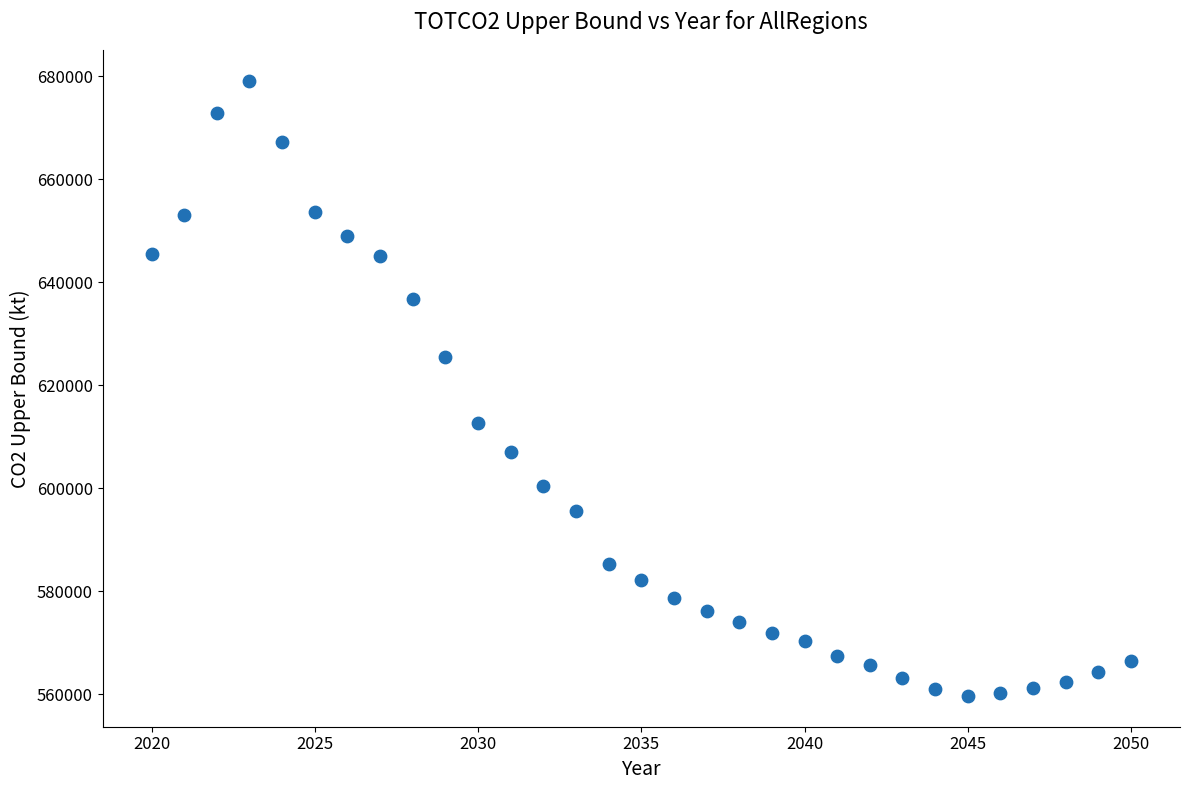

What is the range of Y values (max minus min)?

119501.9